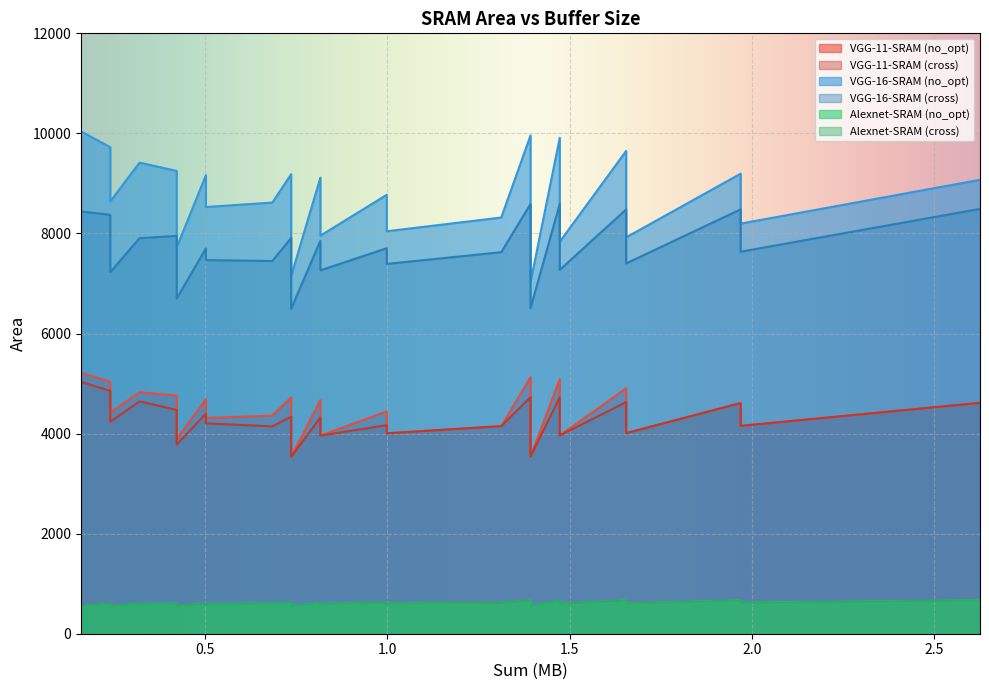

How many lines are shown in the chart?

6